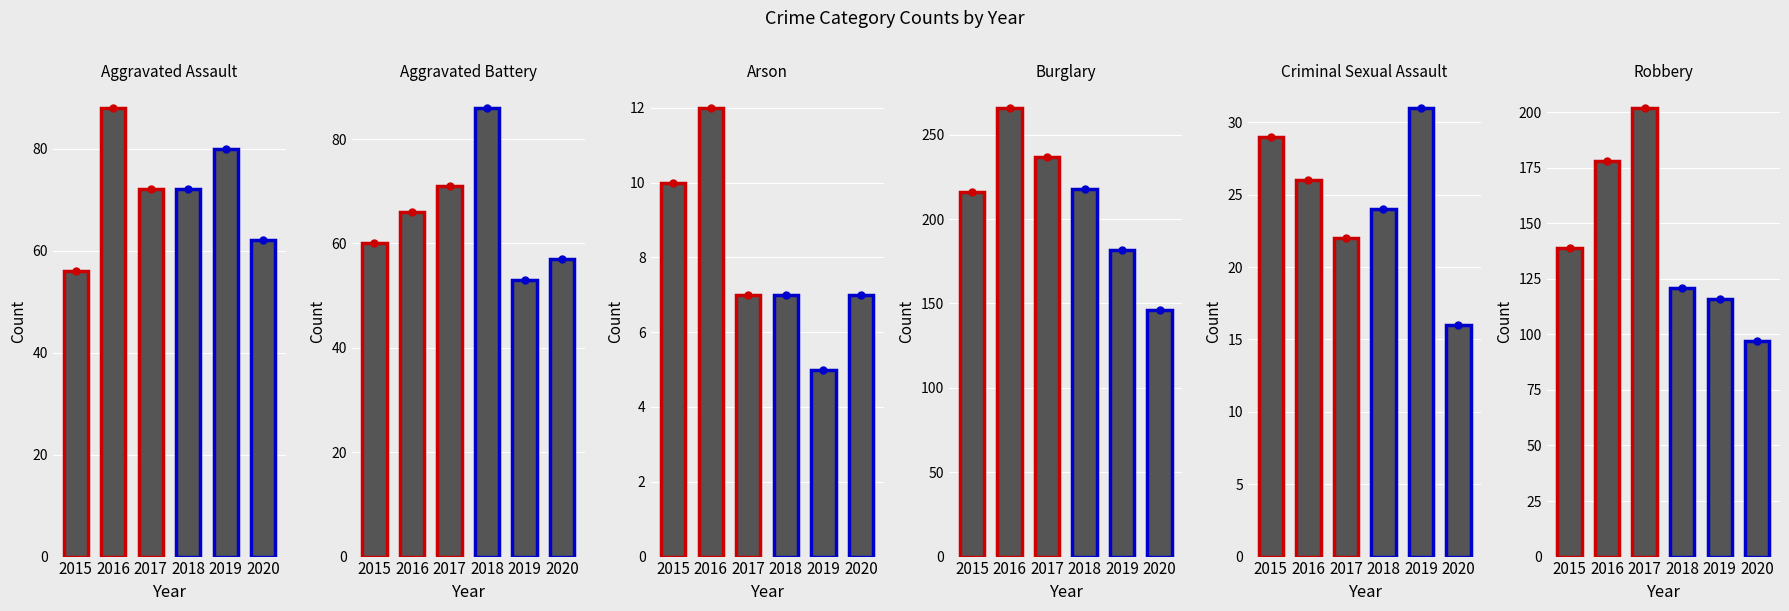

The value of Burglary at 2016 is 266. True or false?

True